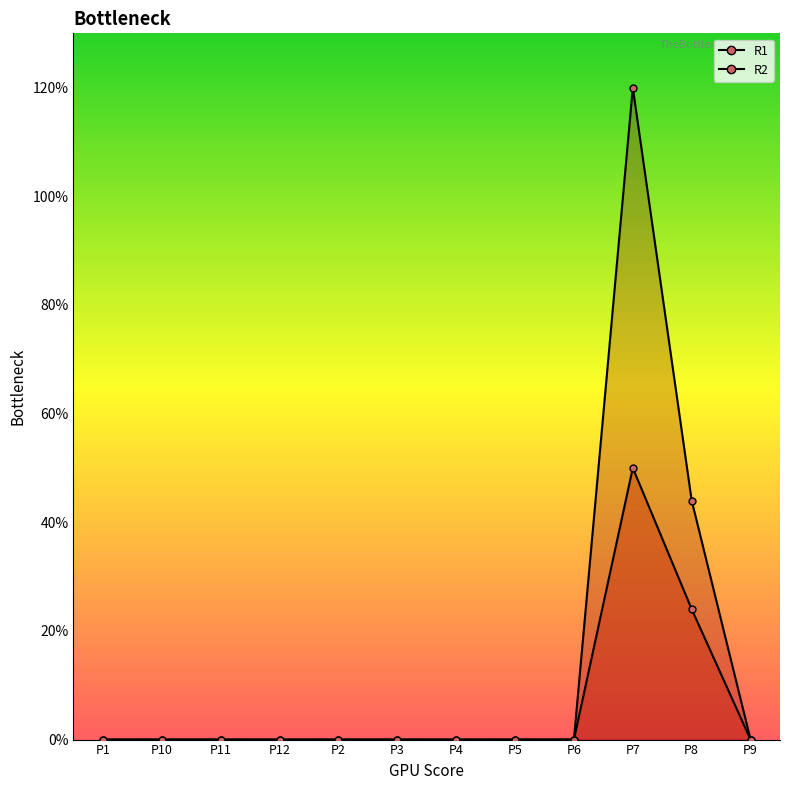

Reading left to right, what are all the values shown in this chart?

R1: P1=0	P10=0	P11=0	P12=0	P2=0	P3=0	P4=0	P5=0	P6=0	P7=50	P8=24	P9=0
R2: P1=0	P10=0	P11=0	P12=0	P2=0	P3=0	P4=0	P5=0	P6=0	P7=120	P8=44	P9=0